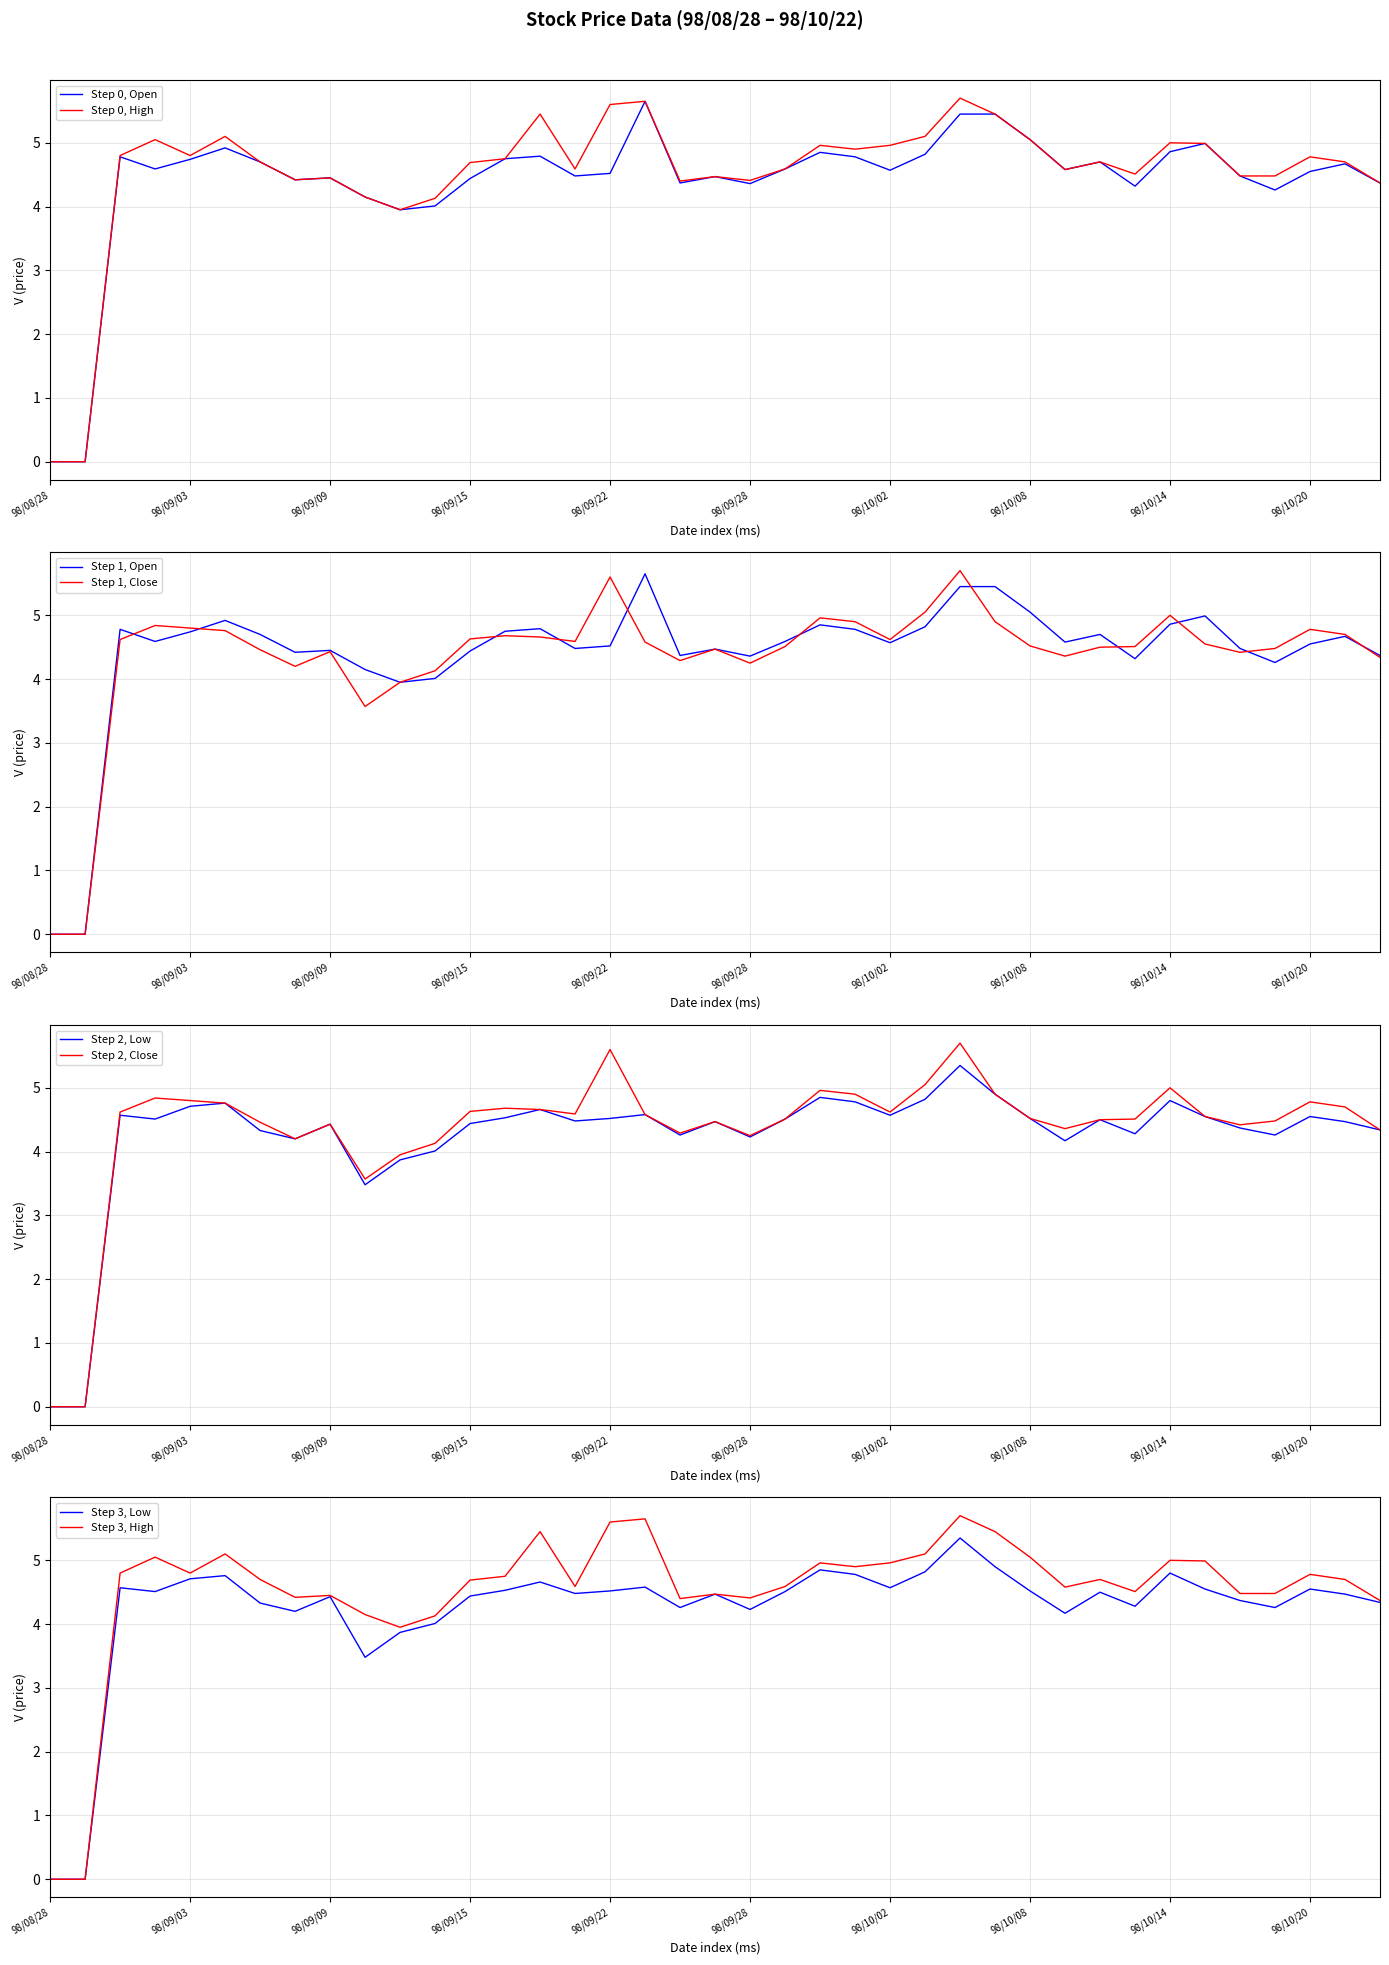

Which category has the lowest value in the Close (col_6) series?

98/08/28